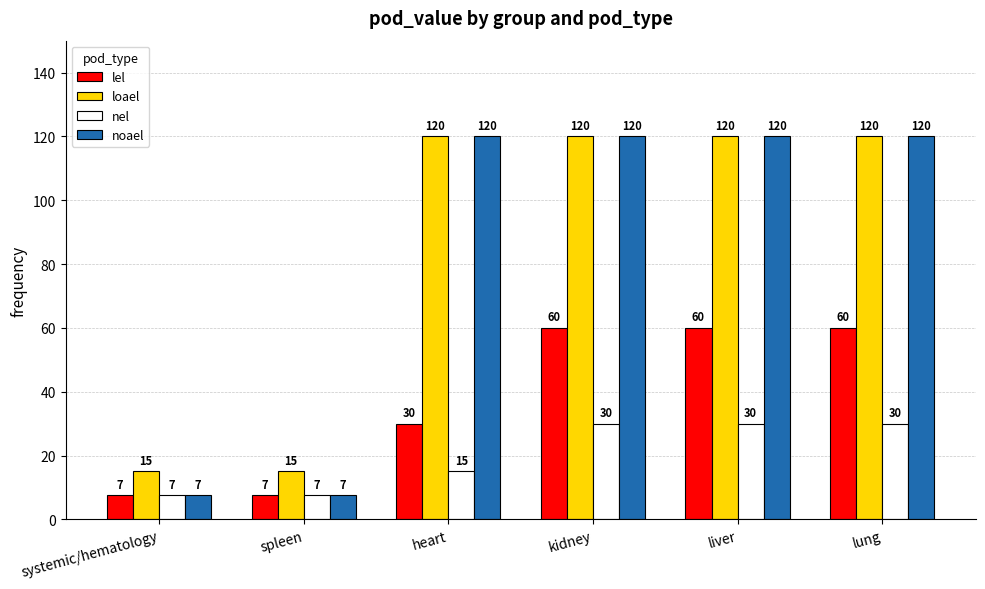

At how many categories does at least one series exceed 104?

4